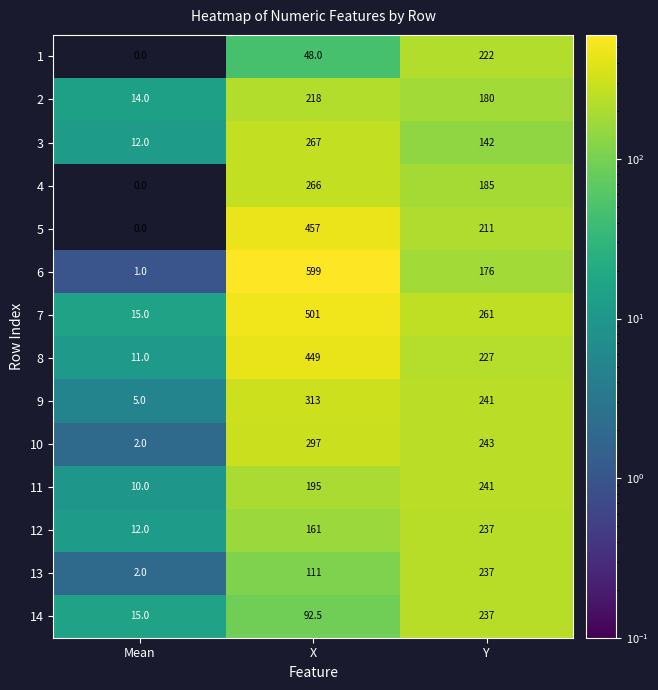

Where does the 2 series first go above 180?

X